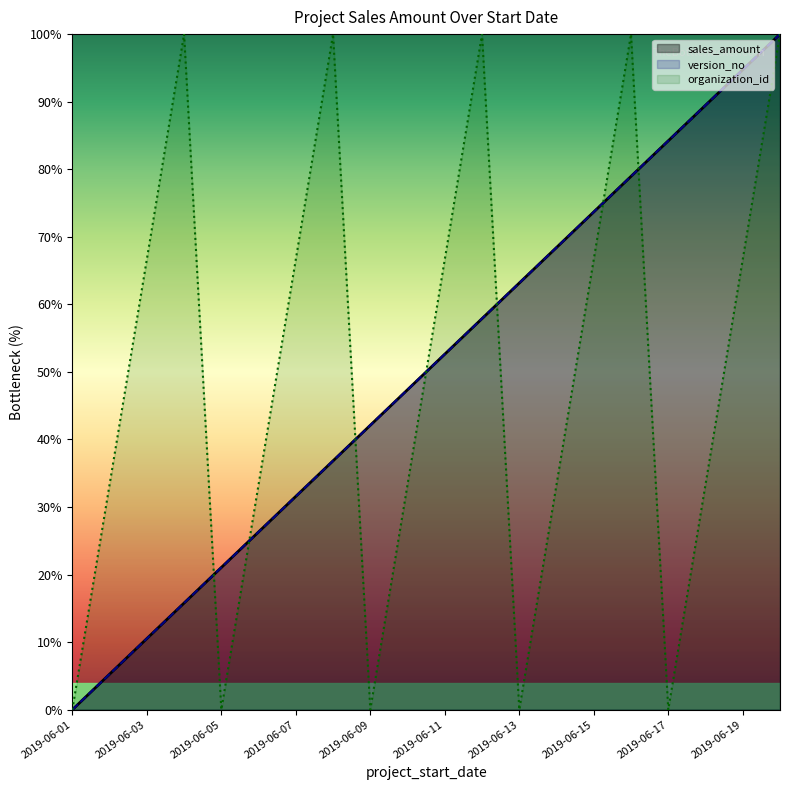

What is the highest value of the sales_amount series?

100.0